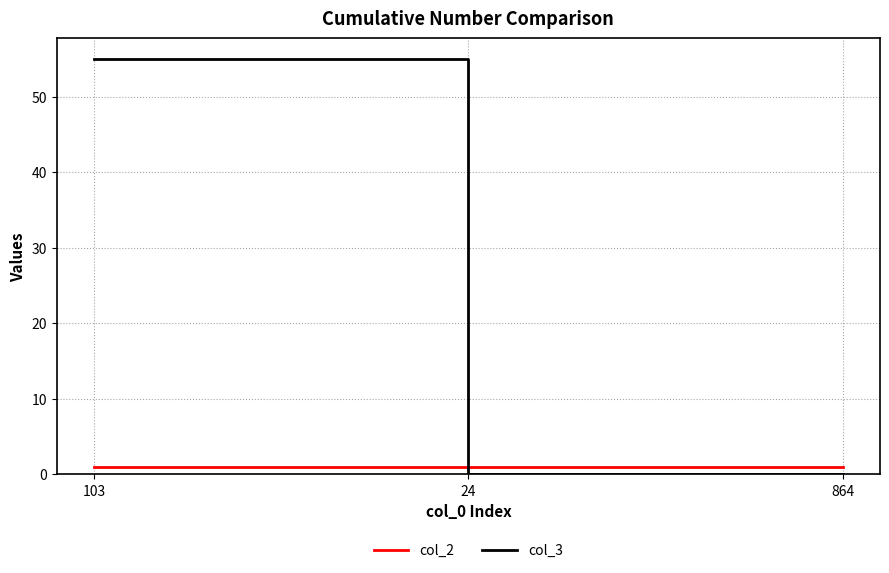

True or false: col_2 has a value of 1 at 103.

True